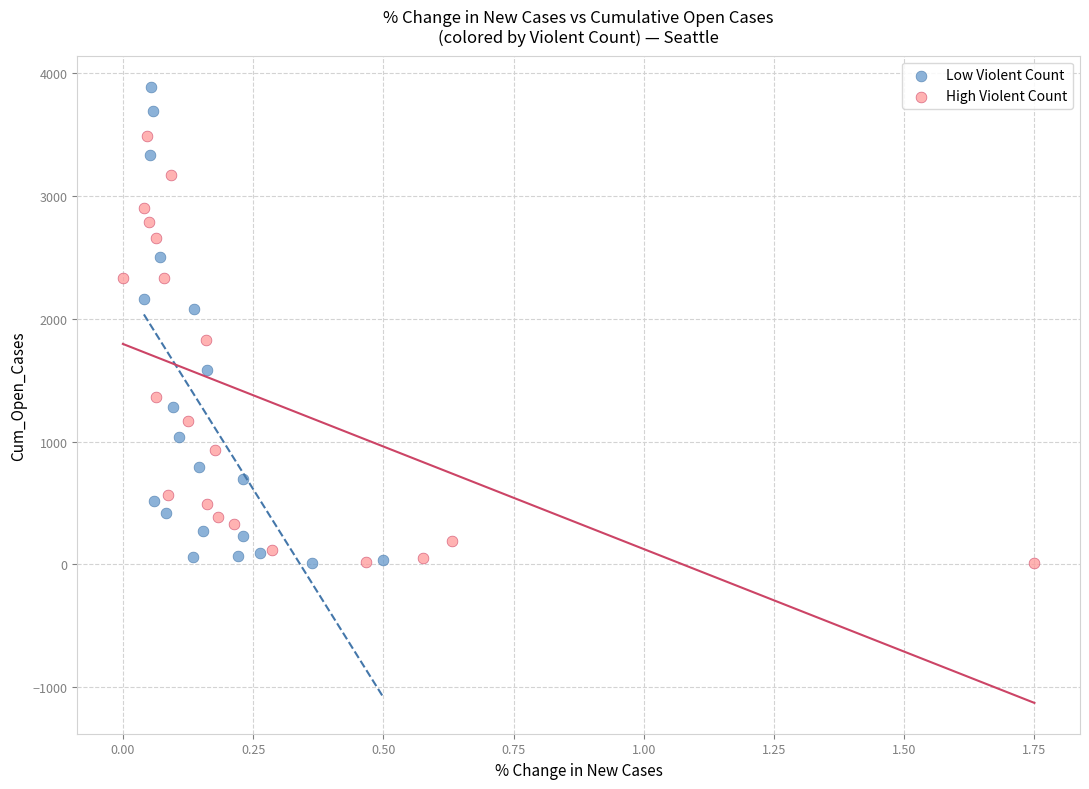

Which series has the largest Y range (max minus min)?

Low Violent Count